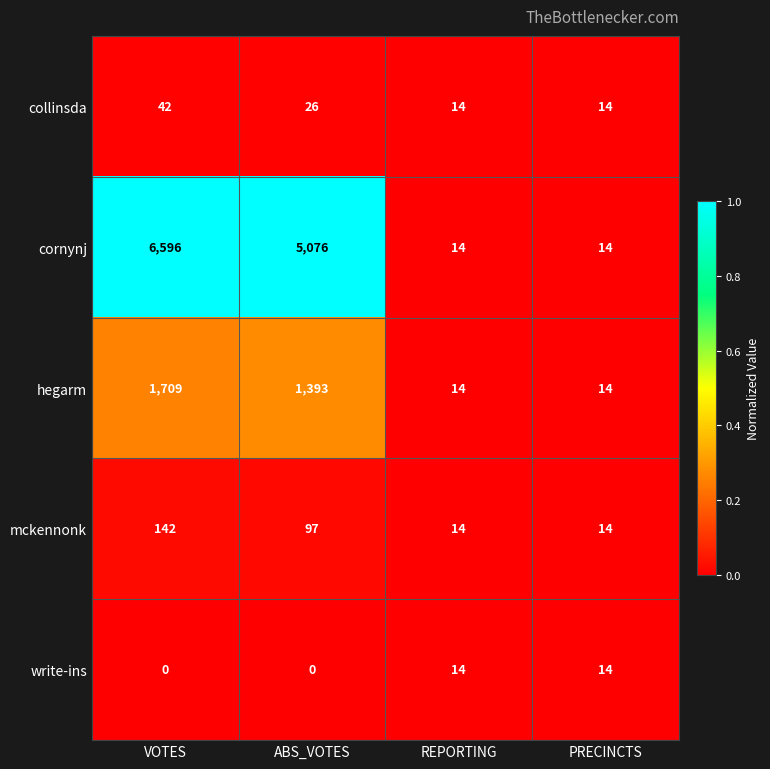

Which series has the widest spread of values?

cornynj